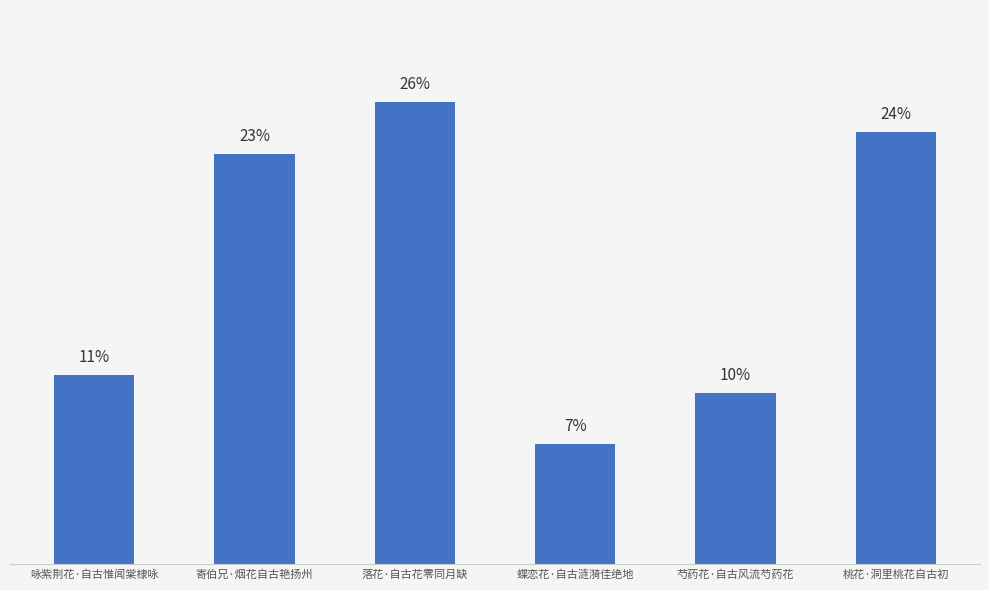

What is the maximum value shown in the chart?

25.9